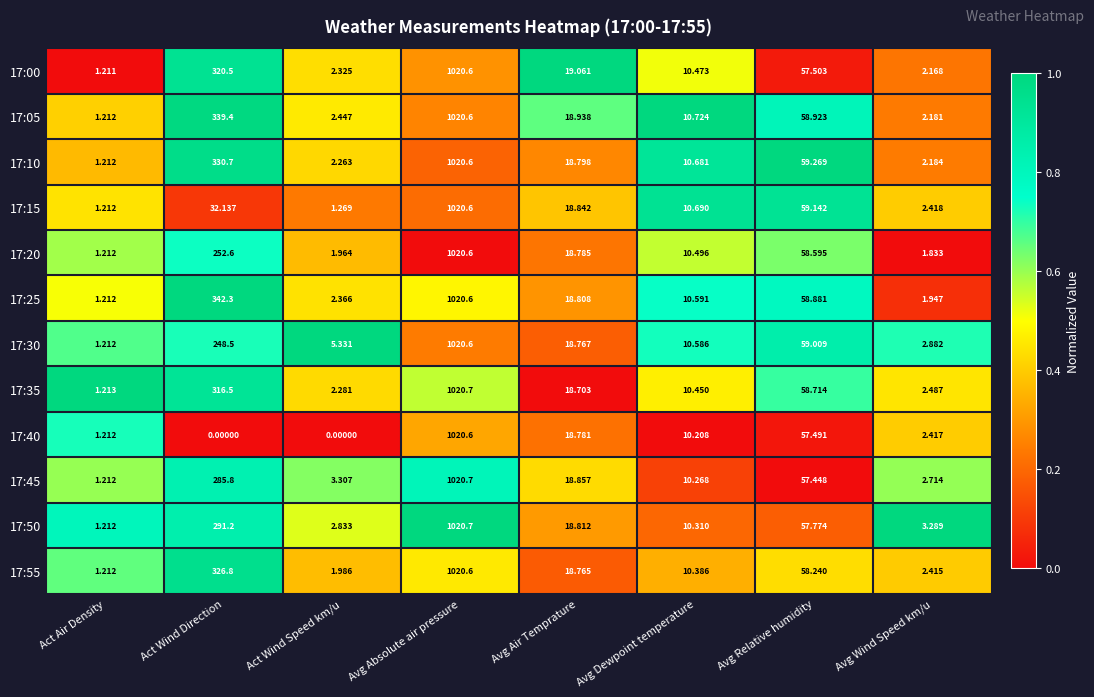

At which category is the sum across all series the highest?

Avg Absolute air pressure